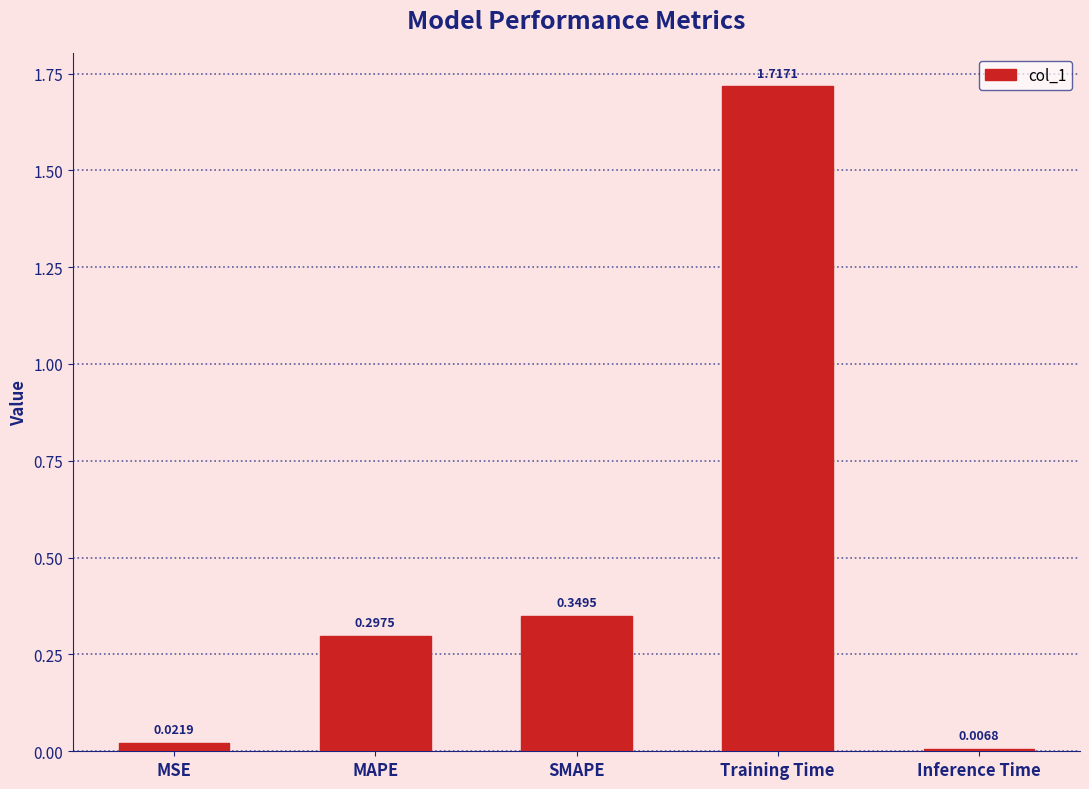

Rank the categories by value from highest to lowest.

Training Time, SMAPE, MAPE, MSE, Inference Time